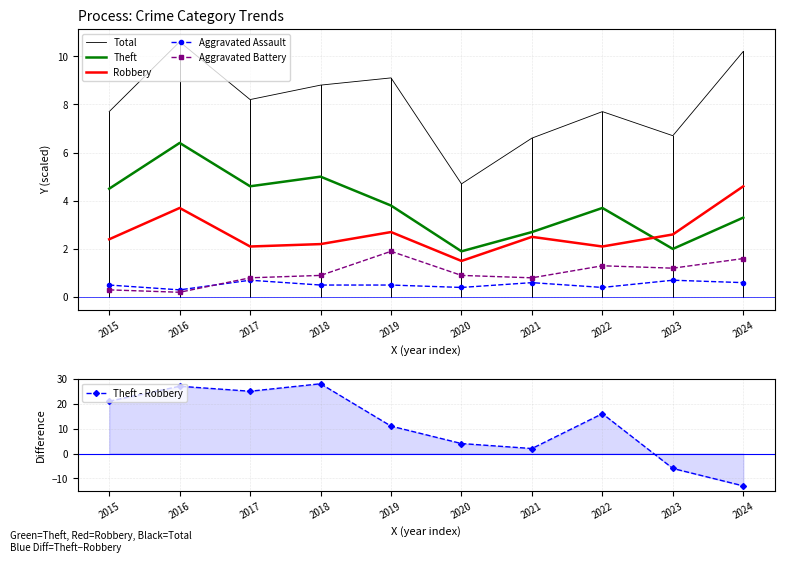

What are all the series names shown in the legend?

Total, Theft, Robbery, Aggravated Assault, Aggravated Battery, Theft - Robbery